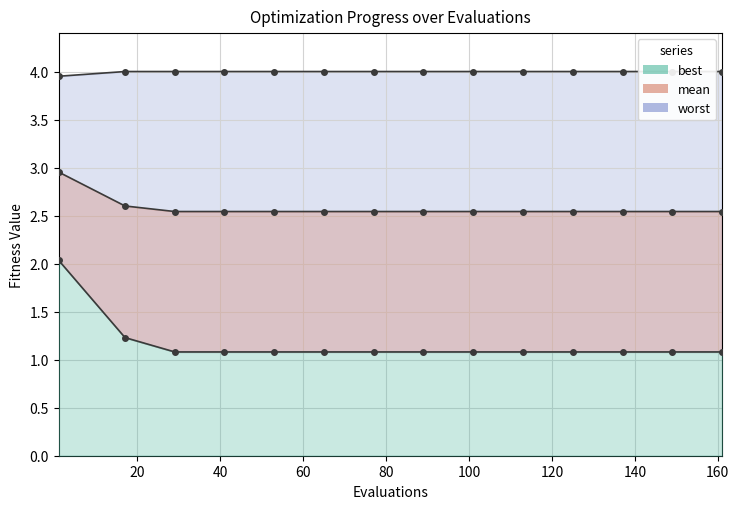

The value of mean at 12 is 1.7. True or false?

False